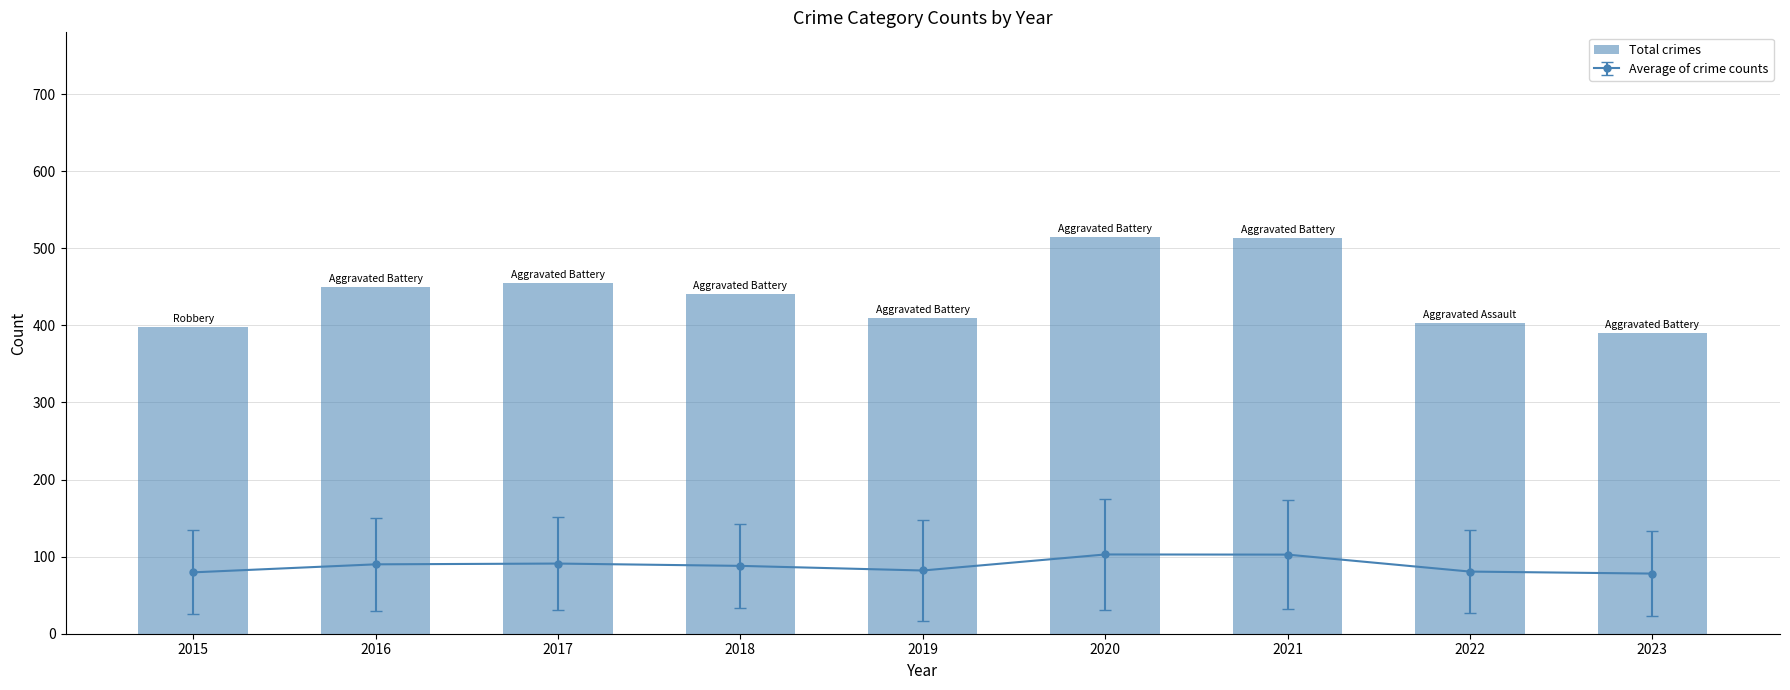

At which label does the data first exceed 440?

2016